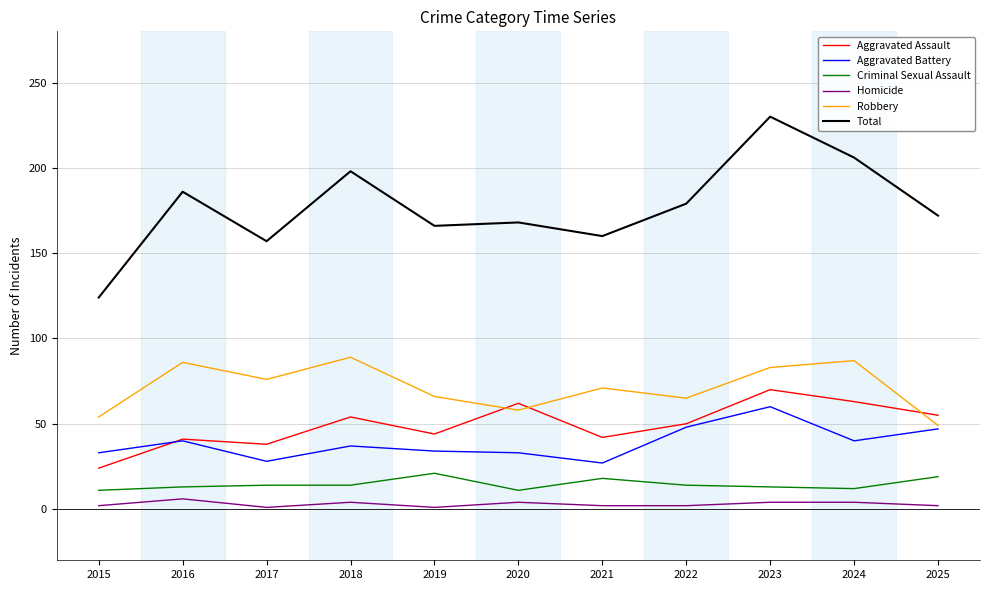

What is the greatest value displayed?

230